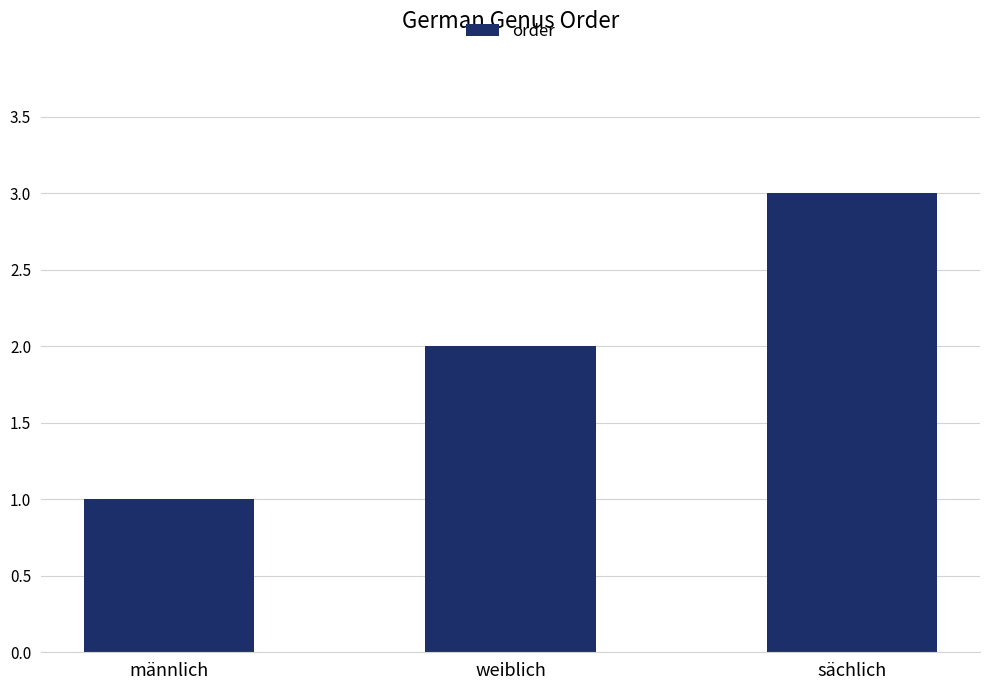

What is the sum of all values?

6